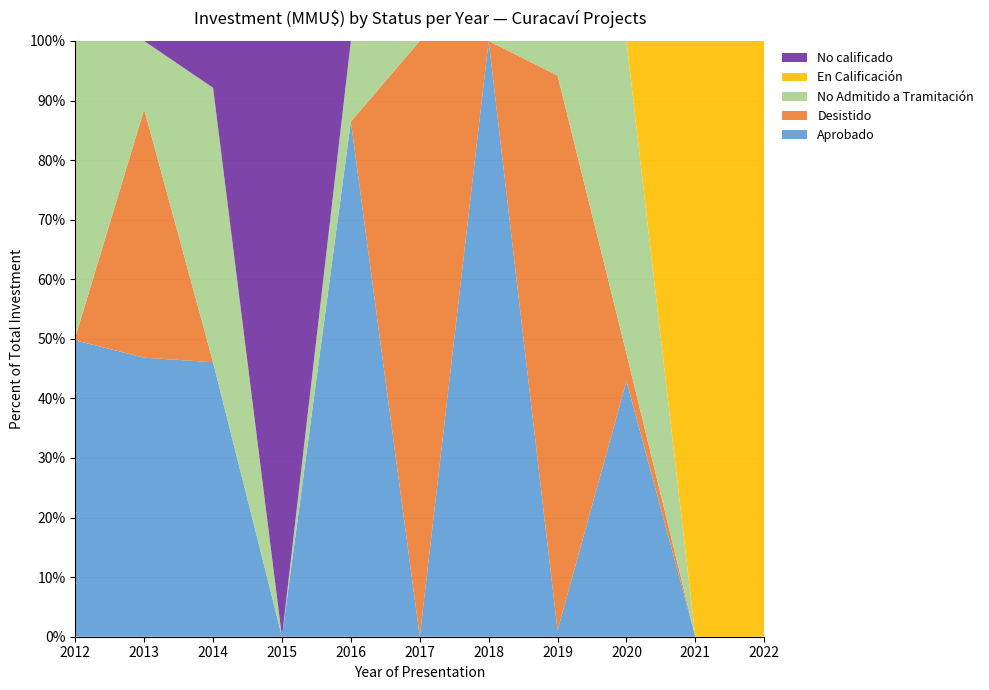

Reading left to right, list all the values displayed in this chart.

Aprobado: 5000	4078	17000	0	87000	0	23620	273	16360	0	0
Desistido: 50	3628	0	0	0	13613	0	24100	1760	0	0
No Admitido a Tramitación: 5000	1000	17000	0	13613	0	0	1500	20000	0	0
En Calificación: 0	0	0	0	0	0	0	0	0	1500	24000
No calificado: 0	0	2900	77000	0	0	0	0	0	0	0